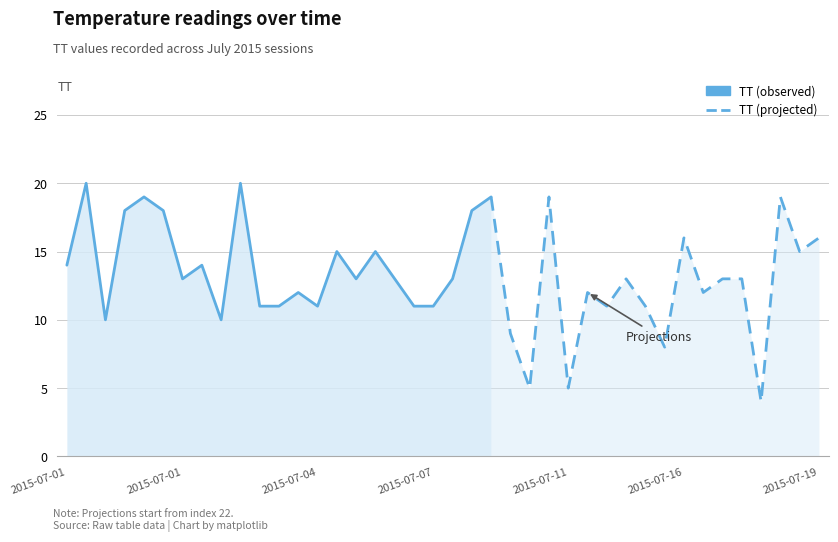

Which has a higher value, 2015-07-07T20:19 or 2015-07-04T14:13?

2015-07-07T20:19